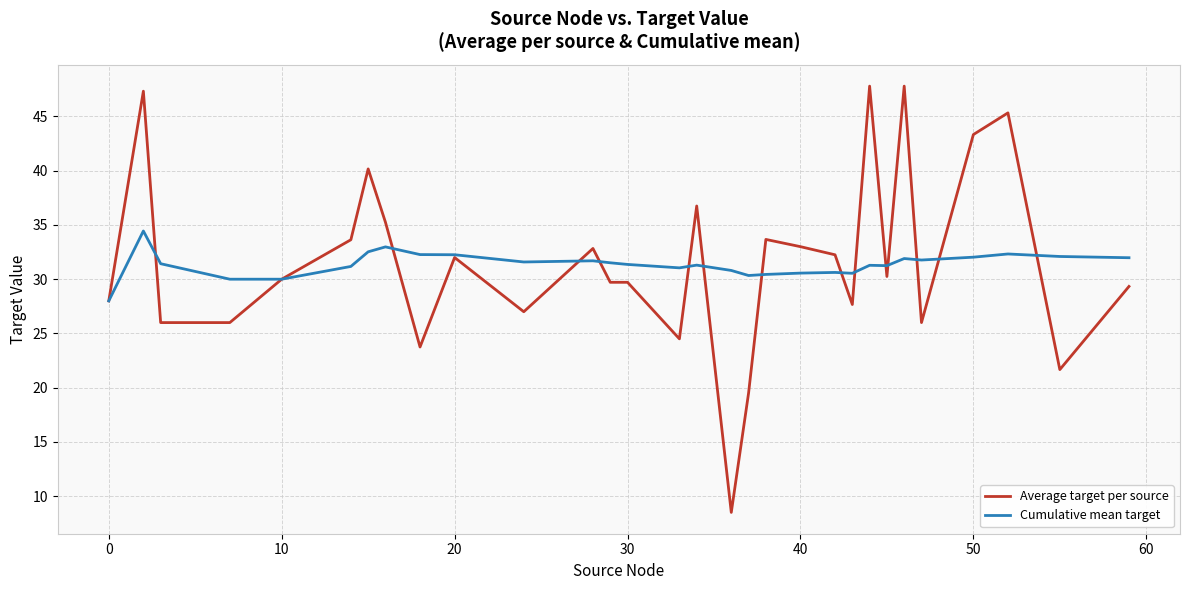

What is the lowest value of the Average target per source series?

8.5